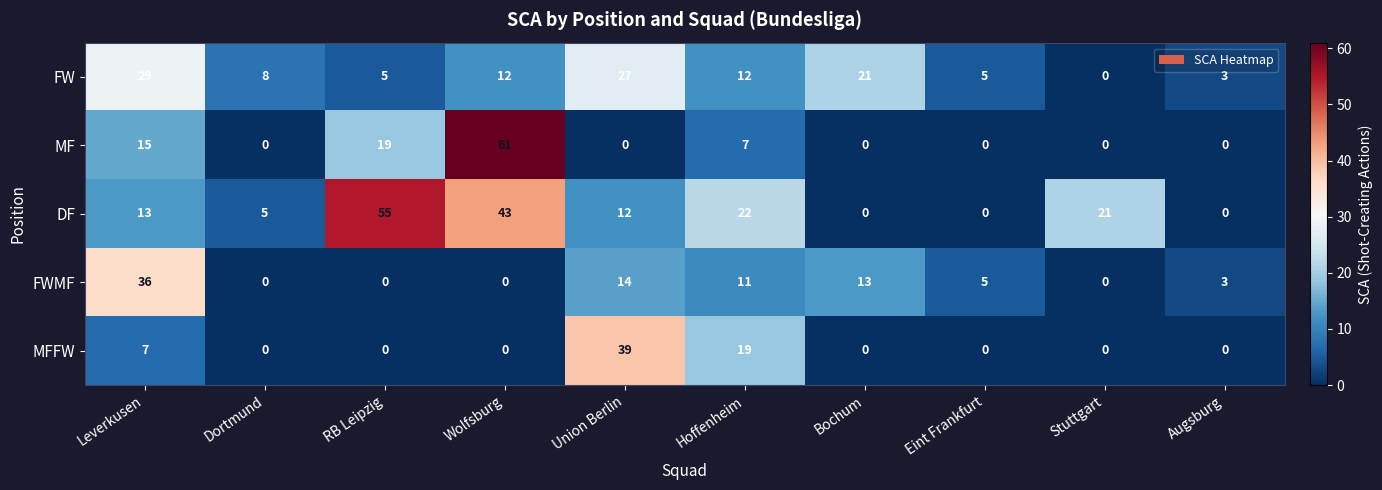

The value of MF at Wolfsburg is 61. True or false?

True